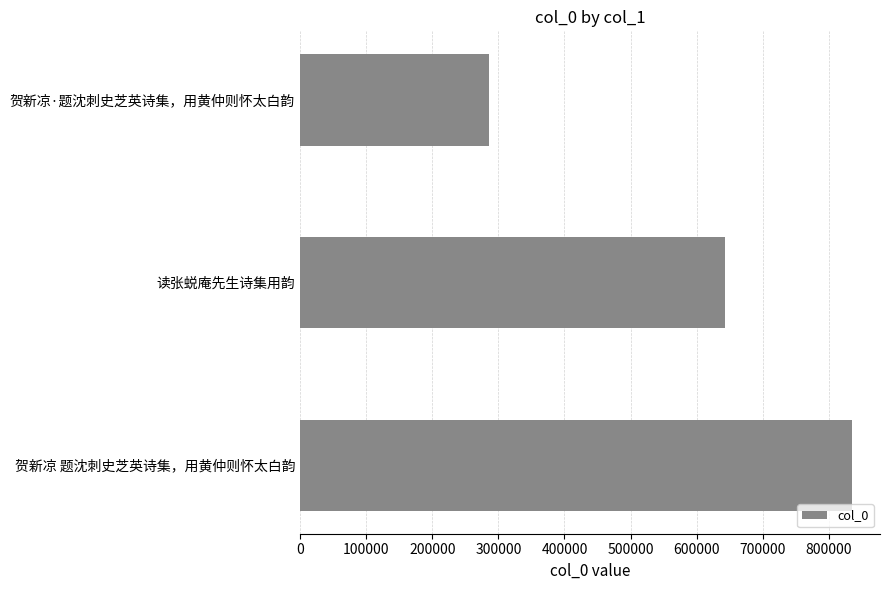

The value at 贺新凉·题沈刺史芝英诗集，用黄仲则怀太白韵 is 474288. True or false?

False